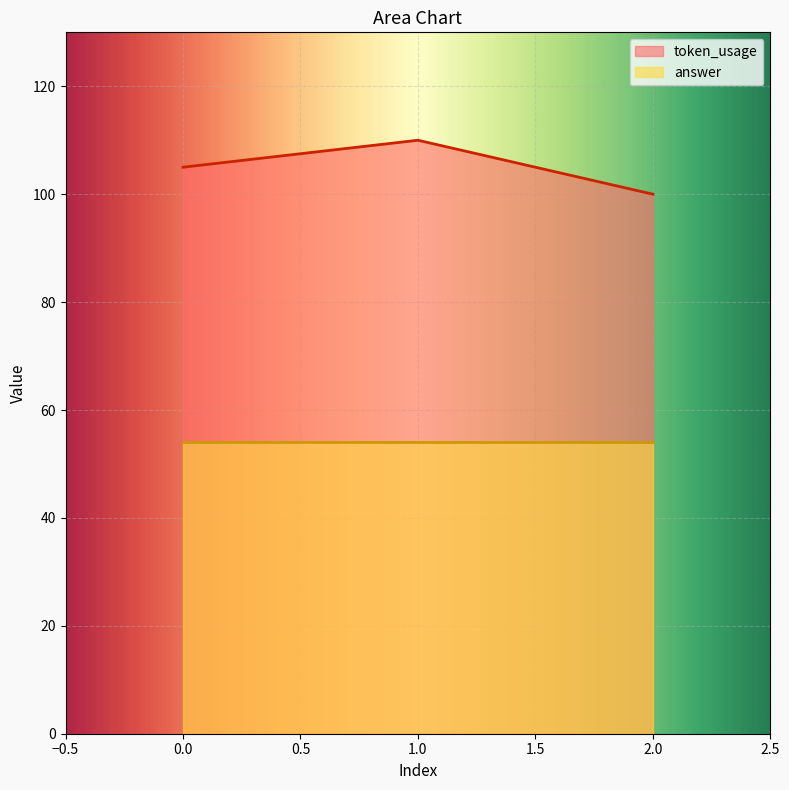

Is the value of token_usage at 0.0 greater than the value of answer at 0.0?

Yes